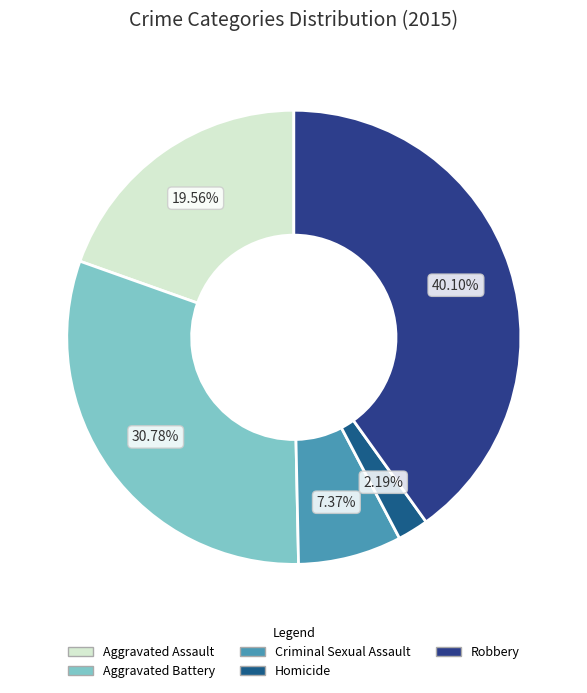

To the nearest percent, what is the combined percentage of Criminal Sexual Assault and Aggravated Assault?

27%